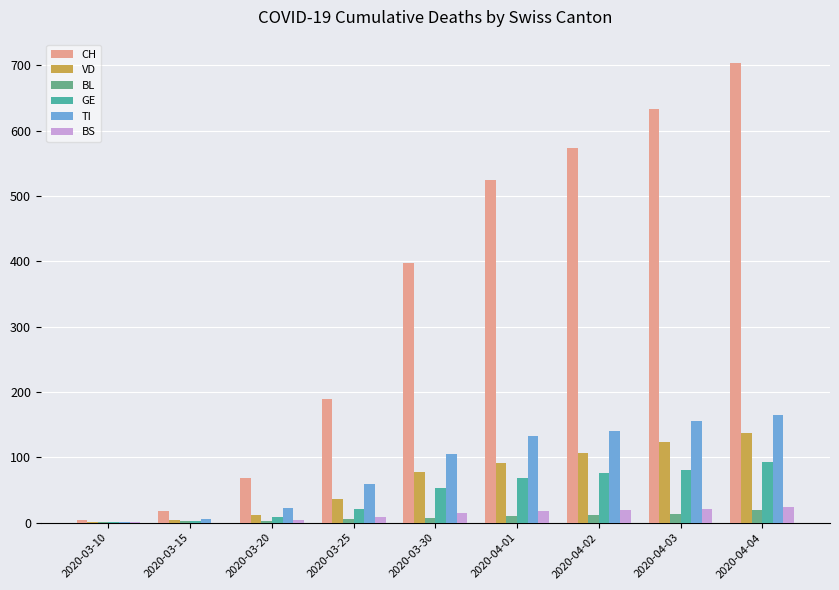

Read the BL value at 2020-04-02.

12